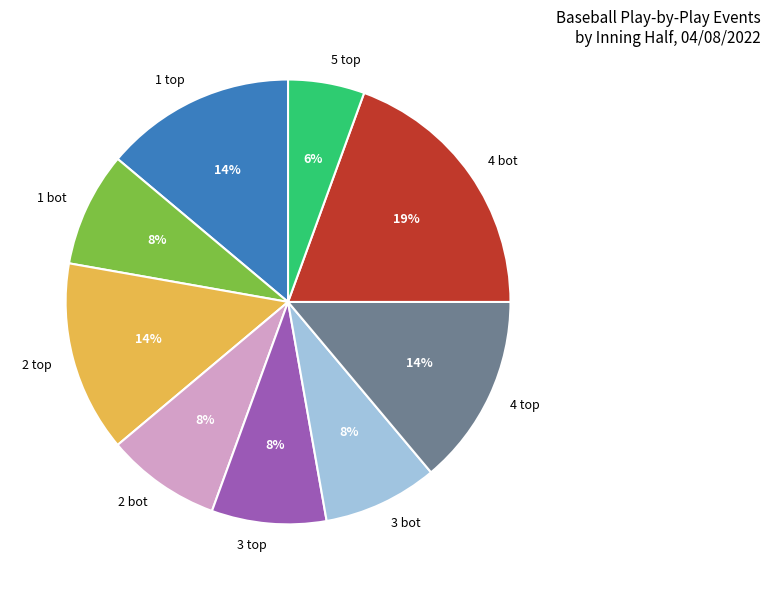

What is the largest slice in the pie chart?

4 bot